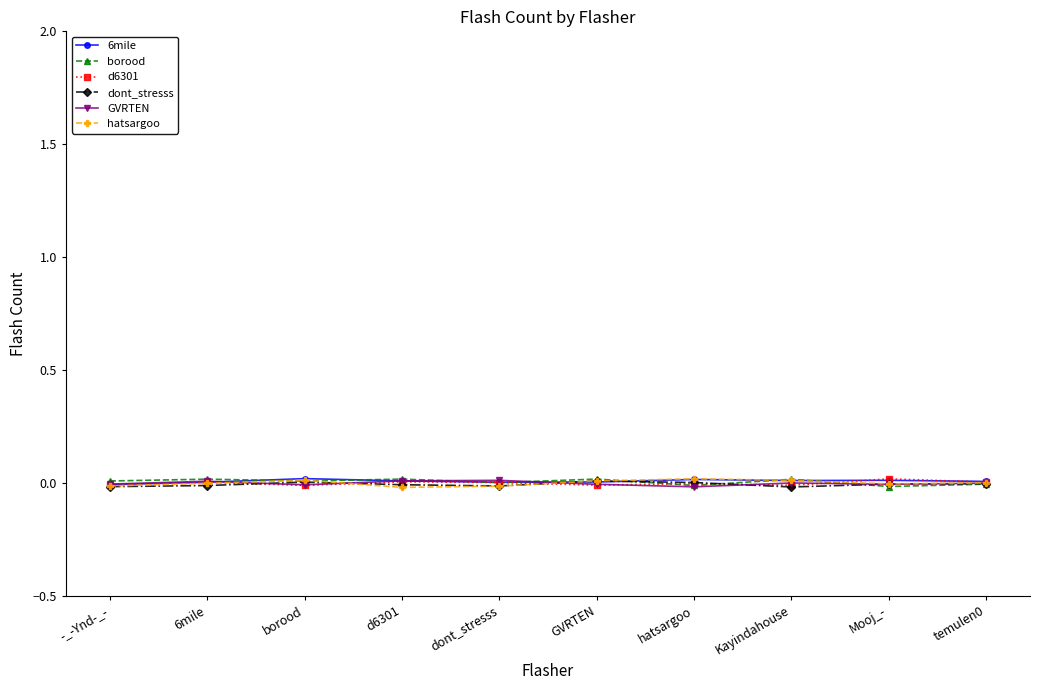

At how many categories does at least one series exceed 0?

10